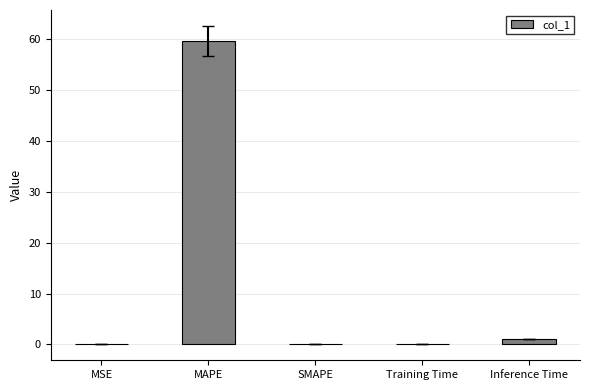

Which has a higher value, Inference Time or MAPE?

MAPE